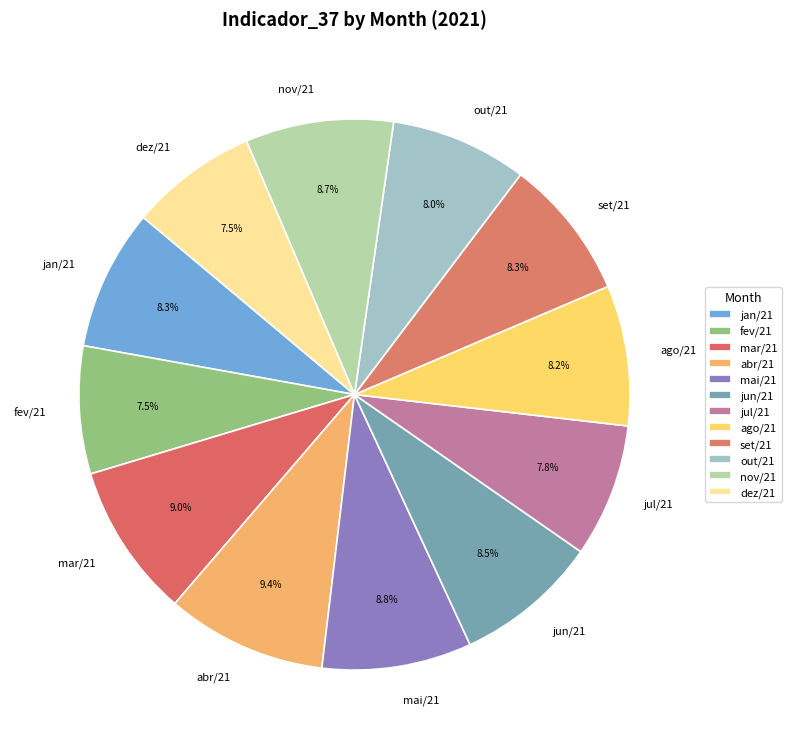

Does any single category account for the majority?

No